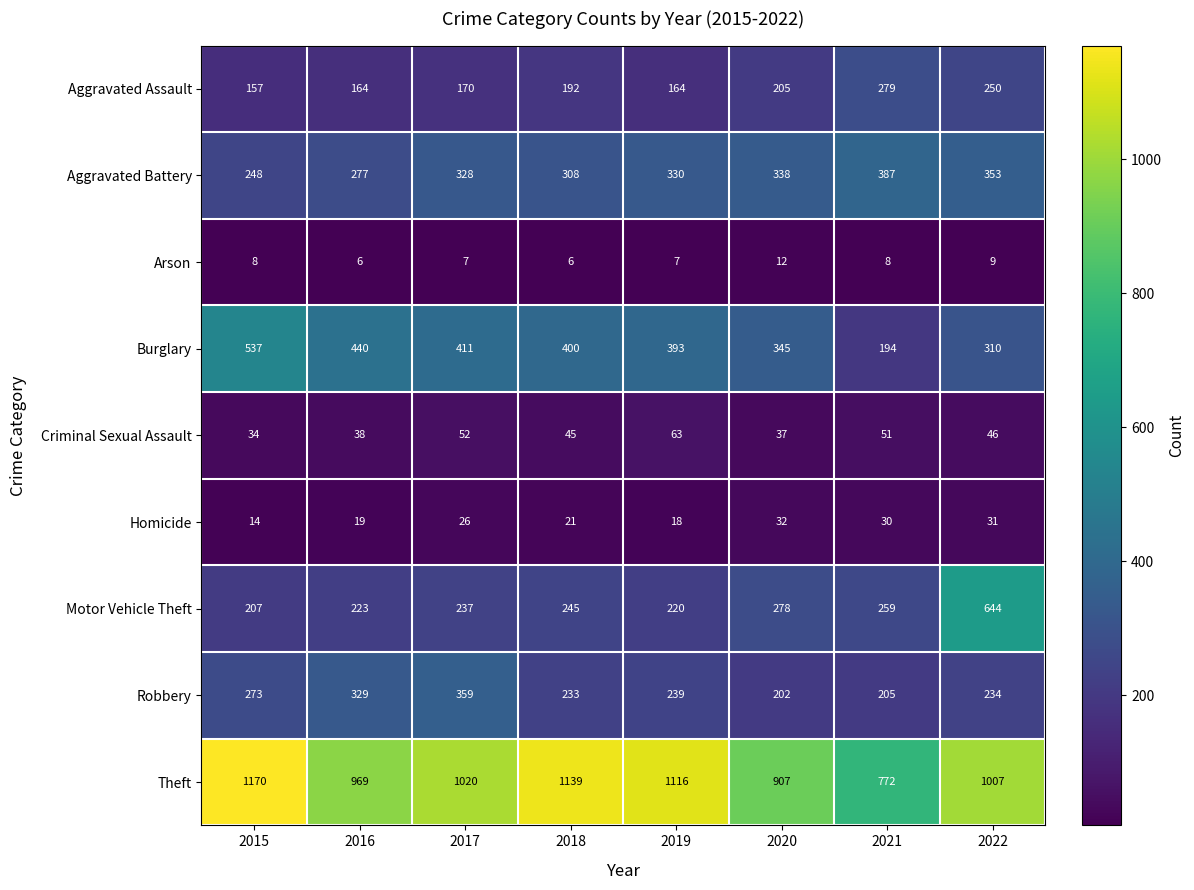

Which series changed the most between 2019 and 2022?

Motor Vehicle Theft